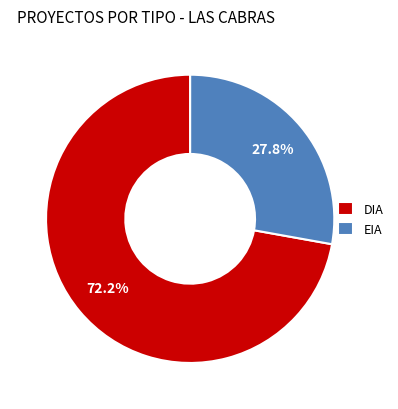

To the nearest percent, what is the difference between the DIA and EIA slice percentages?

44%